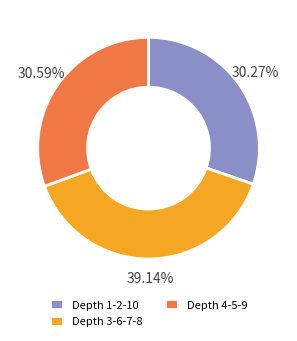

Does Depth 3-6-7-8 represent more than half of the total?

No